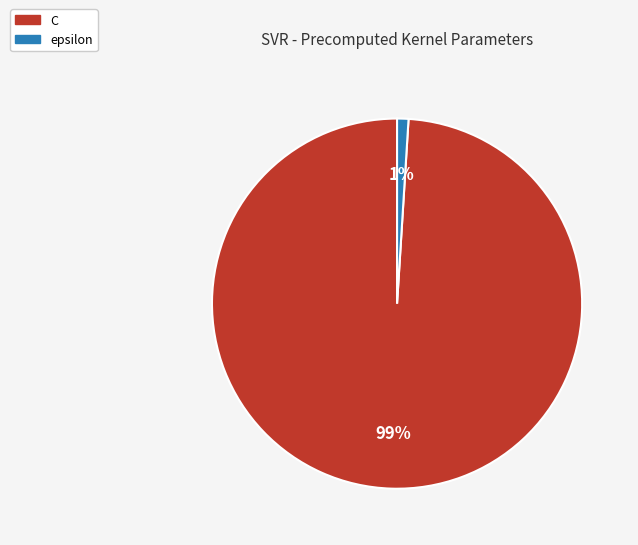

Is there any slice that represents more than half of the pie?

Yes